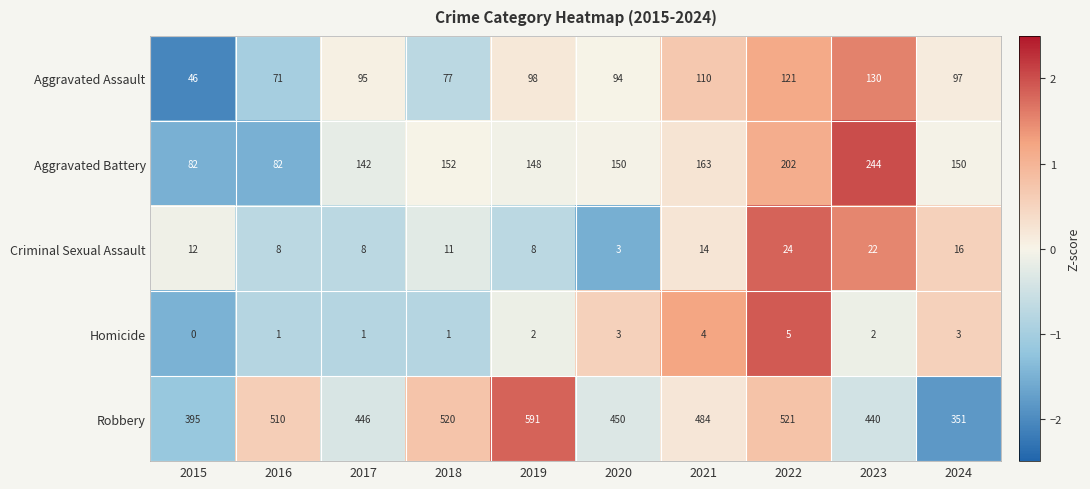

At which category is the sum across all series the highest?

2022